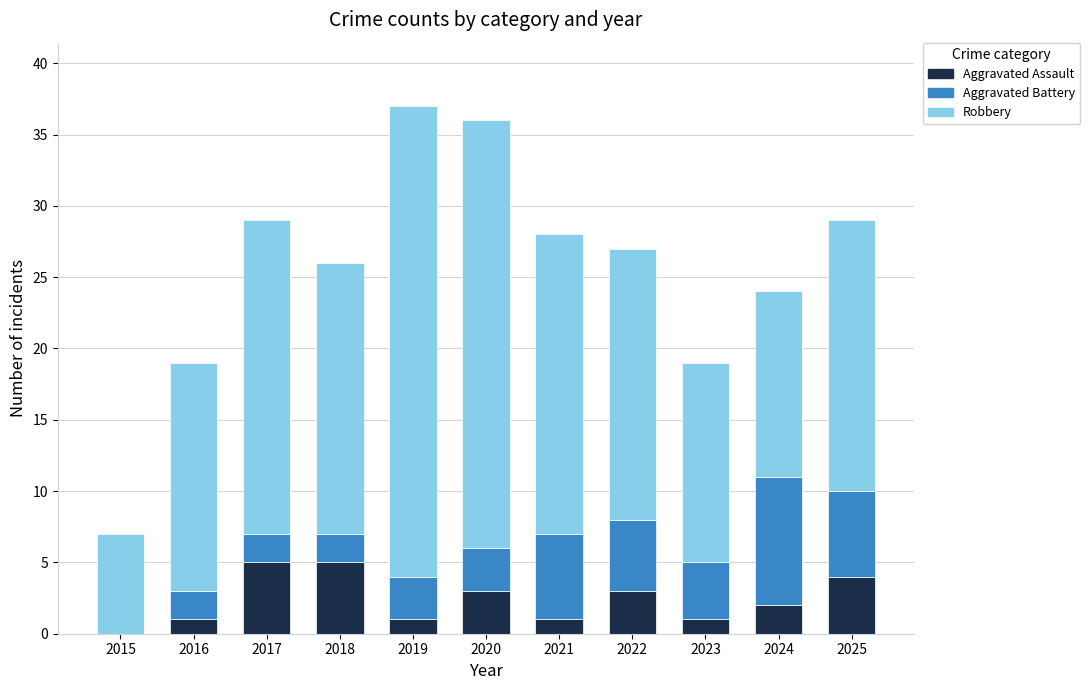

What is the highest value of the Aggravated Assault series?

5